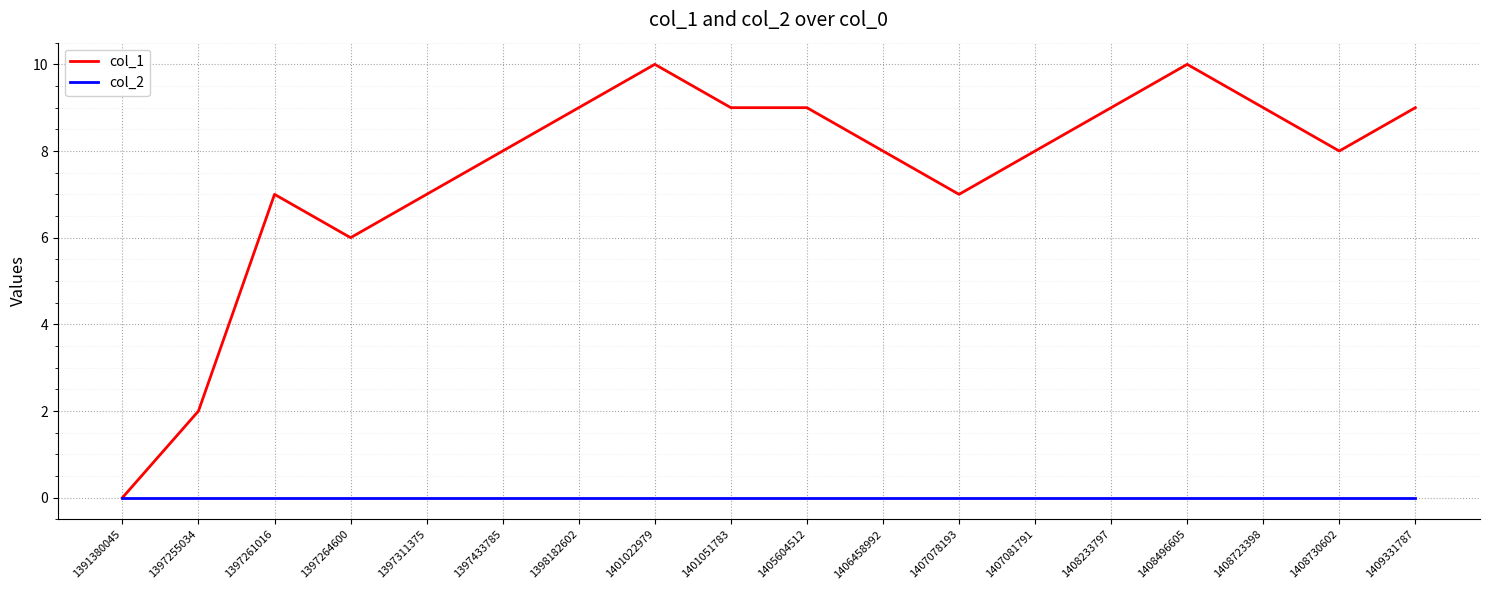

Rank the series by their average value, from highest to lowest.

col_1, col_2